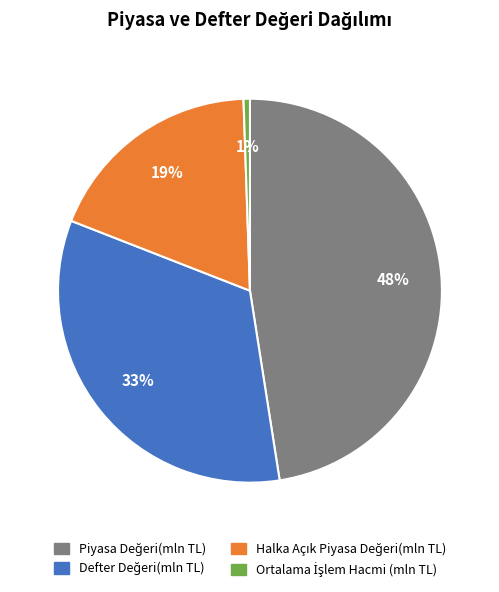

Is there a majority slice in this chart?

No